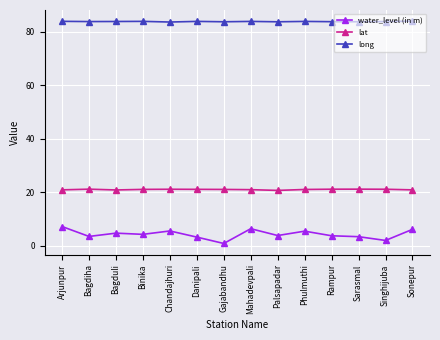

What is the spread (max minus min) of values at Phulmuthi?

78.4